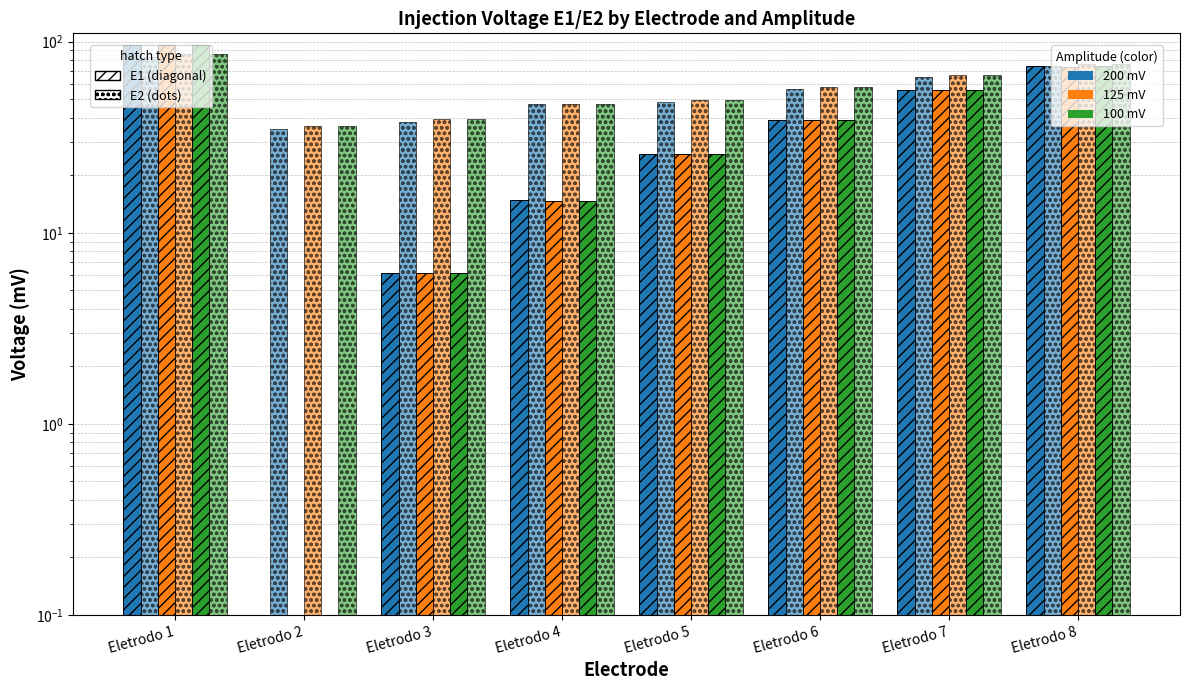

Reading left to right, extract all data points from this chart.

E1 (200mV): Eletrodo 1=96.4	Eletrodo 2=0.0	Eletrodo 3=6.2	Eletrodo 4=14.8	Eletrodo 5=25.8	Eletrodo 6=38.9	Eletrodo 7=55.8	Eletrodo 8=74.4
E2 (200mV): Eletrodo 1=83.1	Eletrodo 2=35.1	Eletrodo 3=38.1	Eletrodo 4=47.2	Eletrodo 5=48.4	Eletrodo 6=56.4	Eletrodo 7=65.5	Eletrodo 8=74.4
E1 (125mV): Eletrodo 1=96.2	Eletrodo 2=0.0	Eletrodo 3=6.1	Eletrodo 4=14.7	Eletrodo 5=25.8	Eletrodo 6=38.7	Eletrodo 7=55.6	Eletrodo 8=74.1
E2 (125mV): Eletrodo 1=86.2	Eletrodo 2=36.1	Eletrodo 3=39.2	Eletrodo 4=47.3	Eletrodo 5=49.8	Eletrodo 6=57.9	Eletrodo 7=66.9	Eletrodo 8=76.6
E1 (100mV): Eletrodo 1=96.1	Eletrodo 2=0.0	Eletrodo 3=6.1	Eletrodo 4=14.7	Eletrodo 5=25.7	Eletrodo 6=38.7	Eletrodo 7=55.6	Eletrodo 8=74.4
E2 (100mV): Eletrodo 1=86.2	Eletrodo 2=36.1	Eletrodo 3=39.2	Eletrodo 4=47.3	Eletrodo 5=49.8	Eletrodo 6=57.9	Eletrodo 7=66.9	Eletrodo 8=76.6